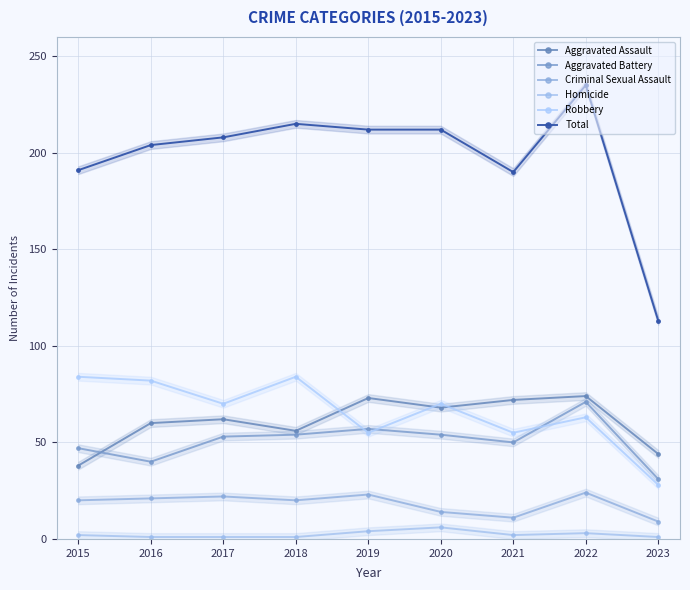

True or false: Homicide and Aggravated Battery cross at least once.

False